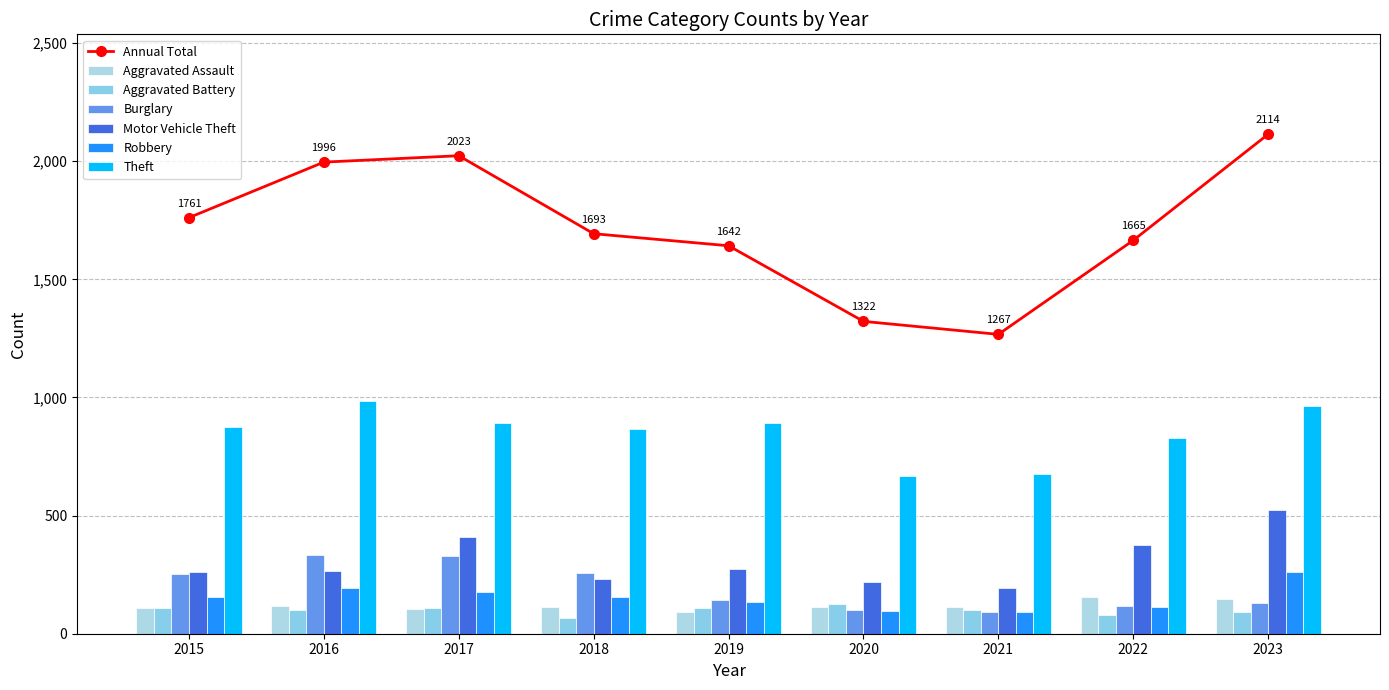

What is the sum of the Burglary values at 2018 and 2017?

586